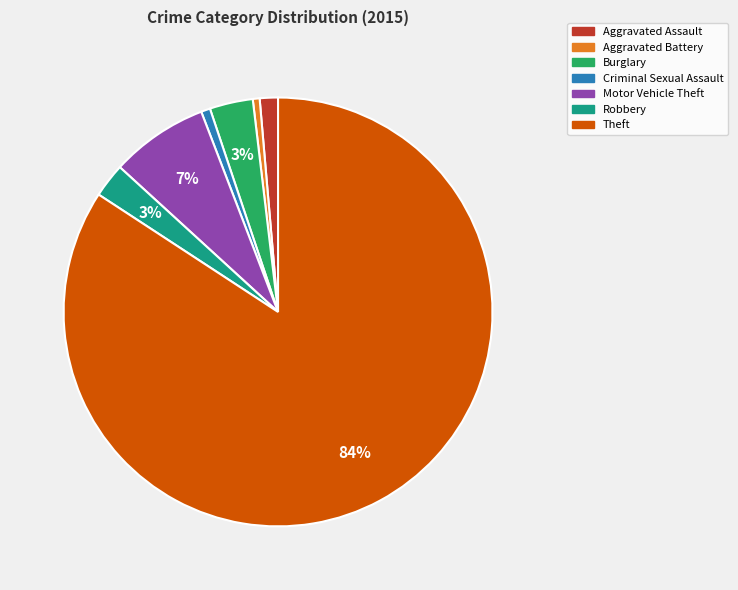

To the nearest percent, what percentage of the pie is Robbery?

3%